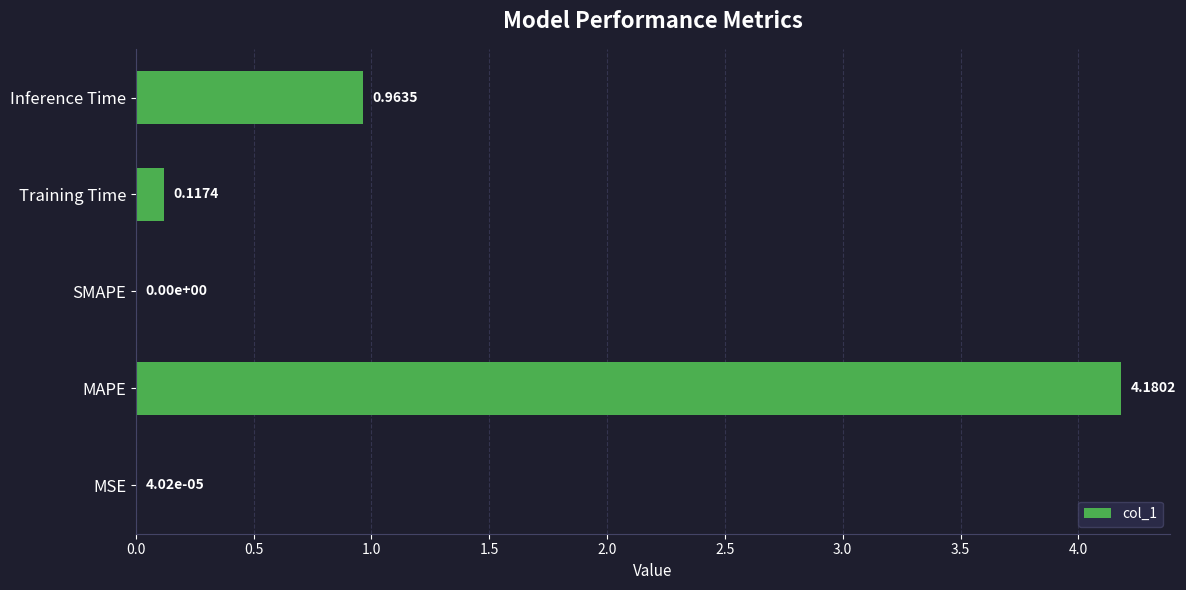

Which label corresponds to the largest value in the chart?

MAPE